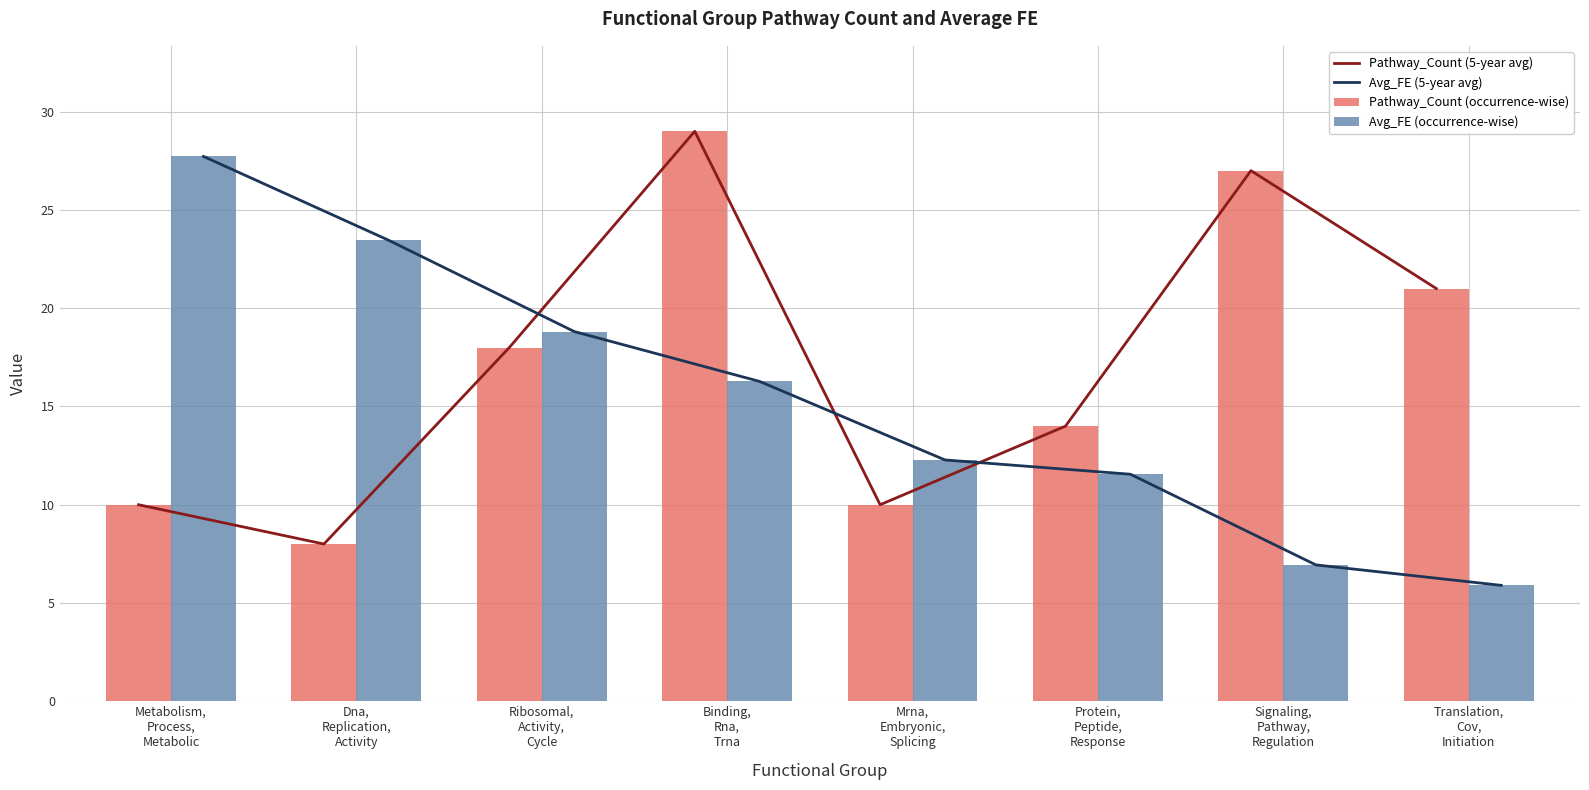

What is the average value of the Avg_FE (occurrence-wise) series?

15.4